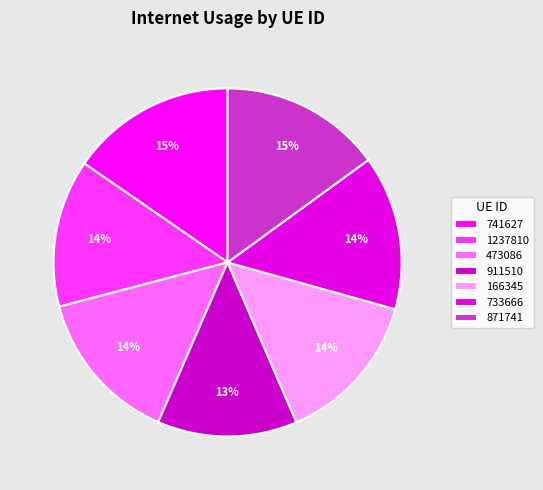

Is 1237810 the majority of the pie?

No